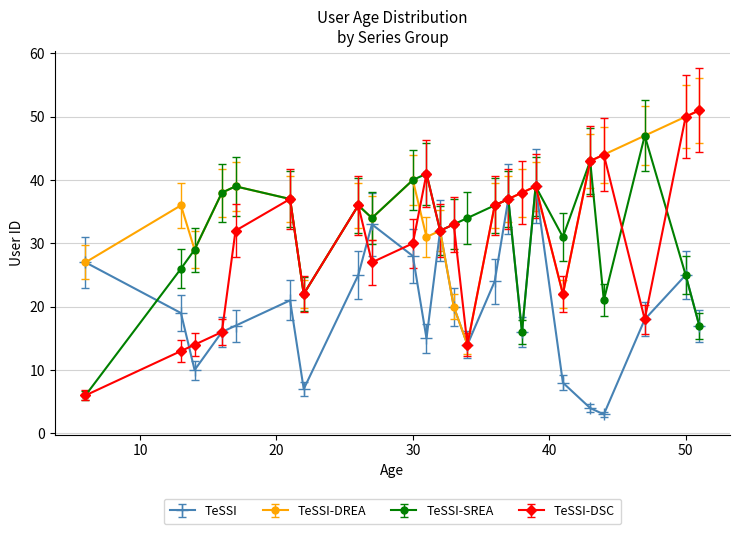

How many series are shown in this chart?

4